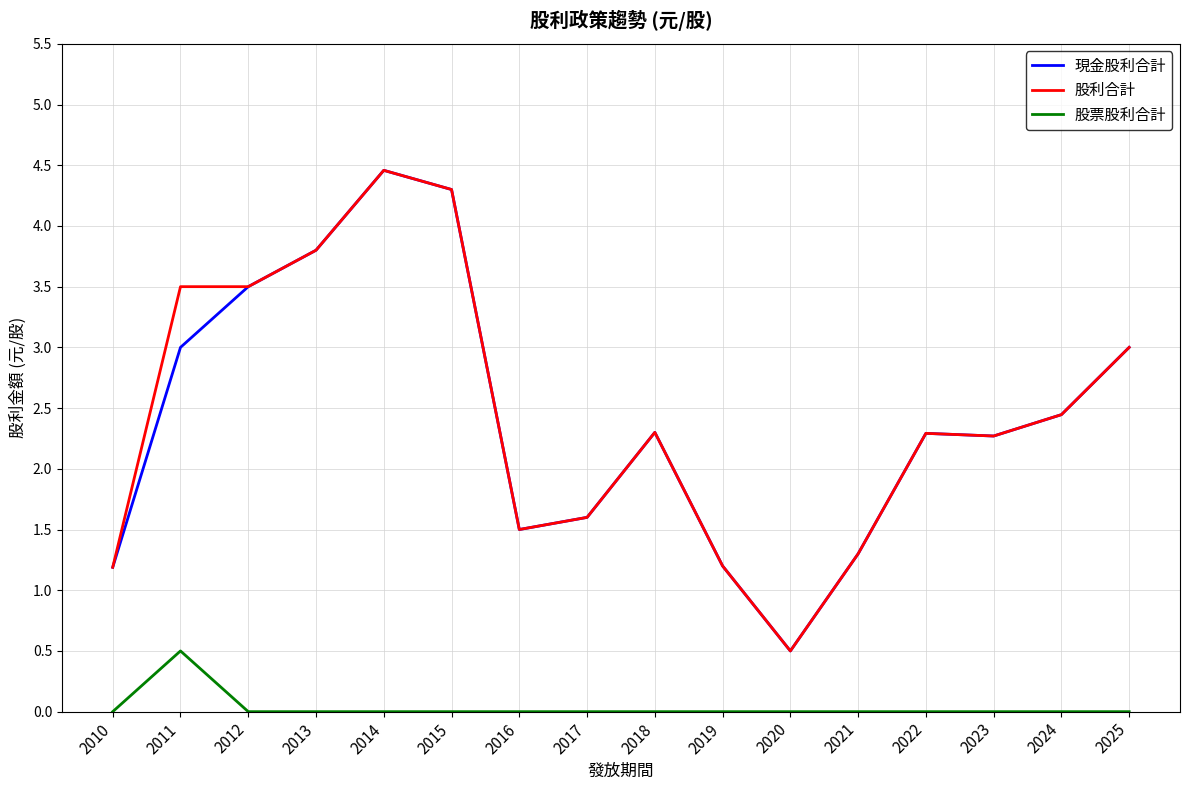

Is the value of 股利合計 at 2023 greater than the value of 股票股利合計 at 2025?

Yes